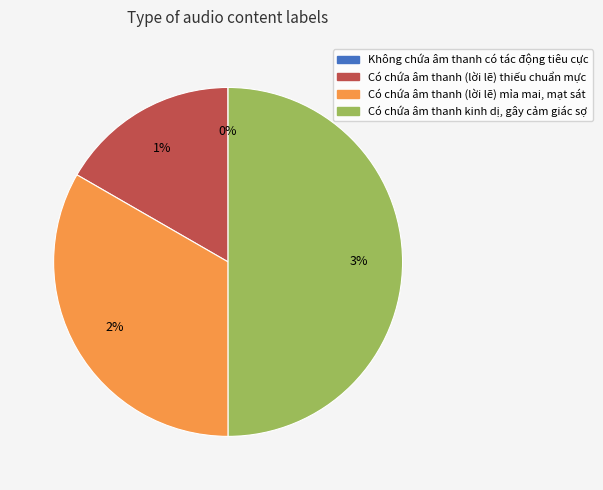

How many segments does this pie chart have?

4